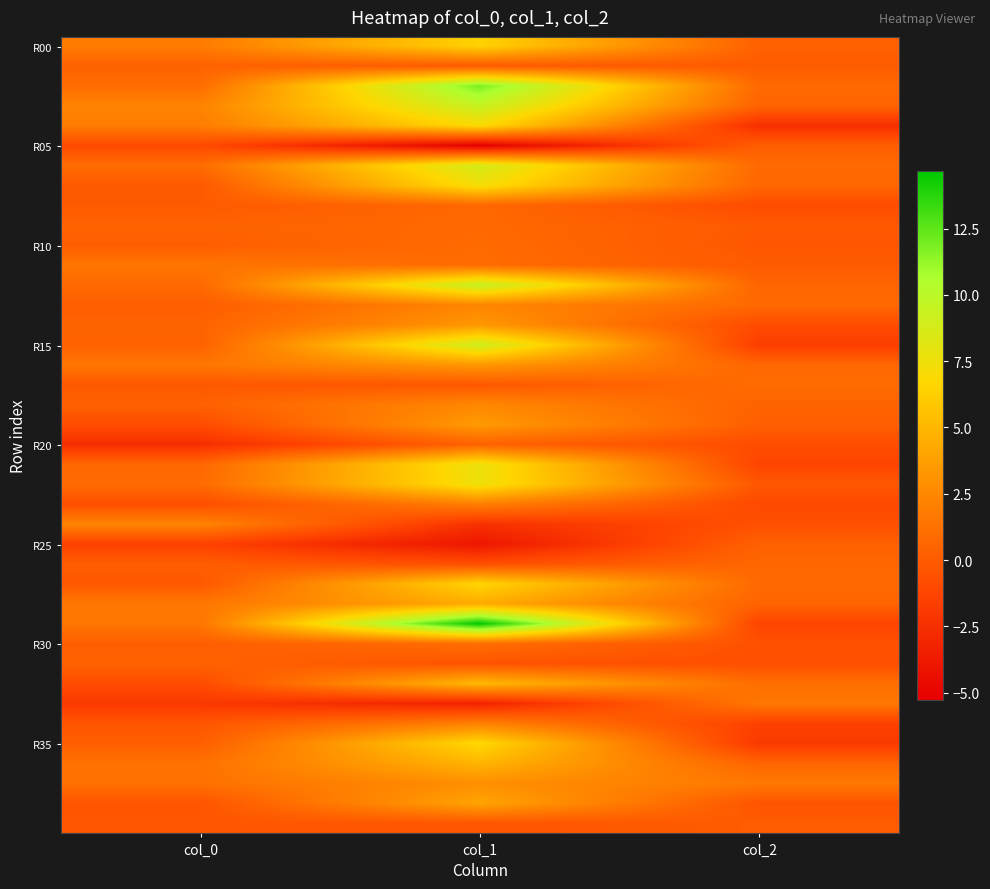

How many categories are shown in the chart?

3